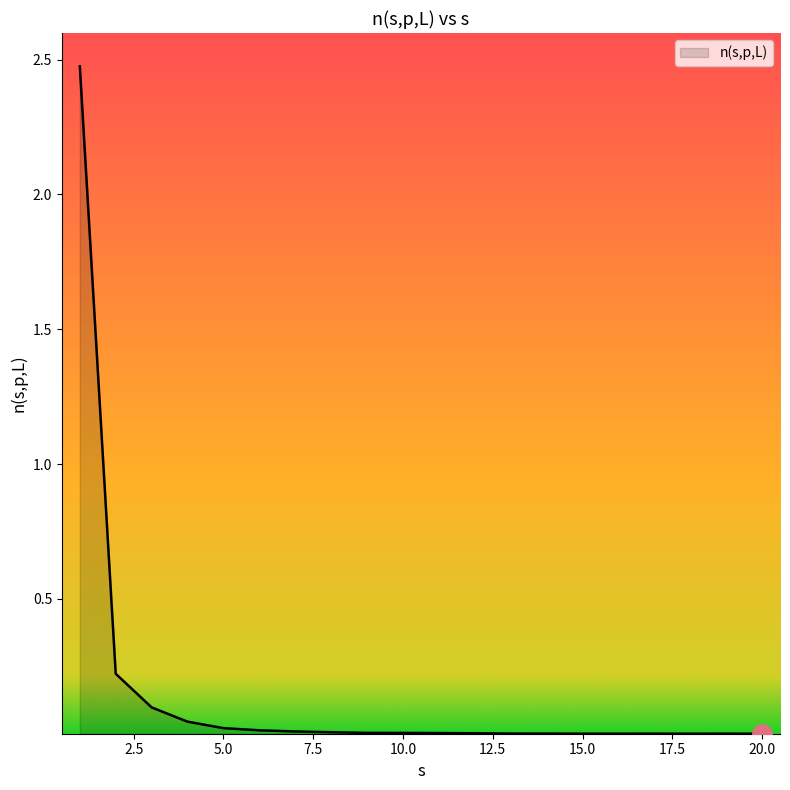

What is the maximum value shown in the chart?

2.5